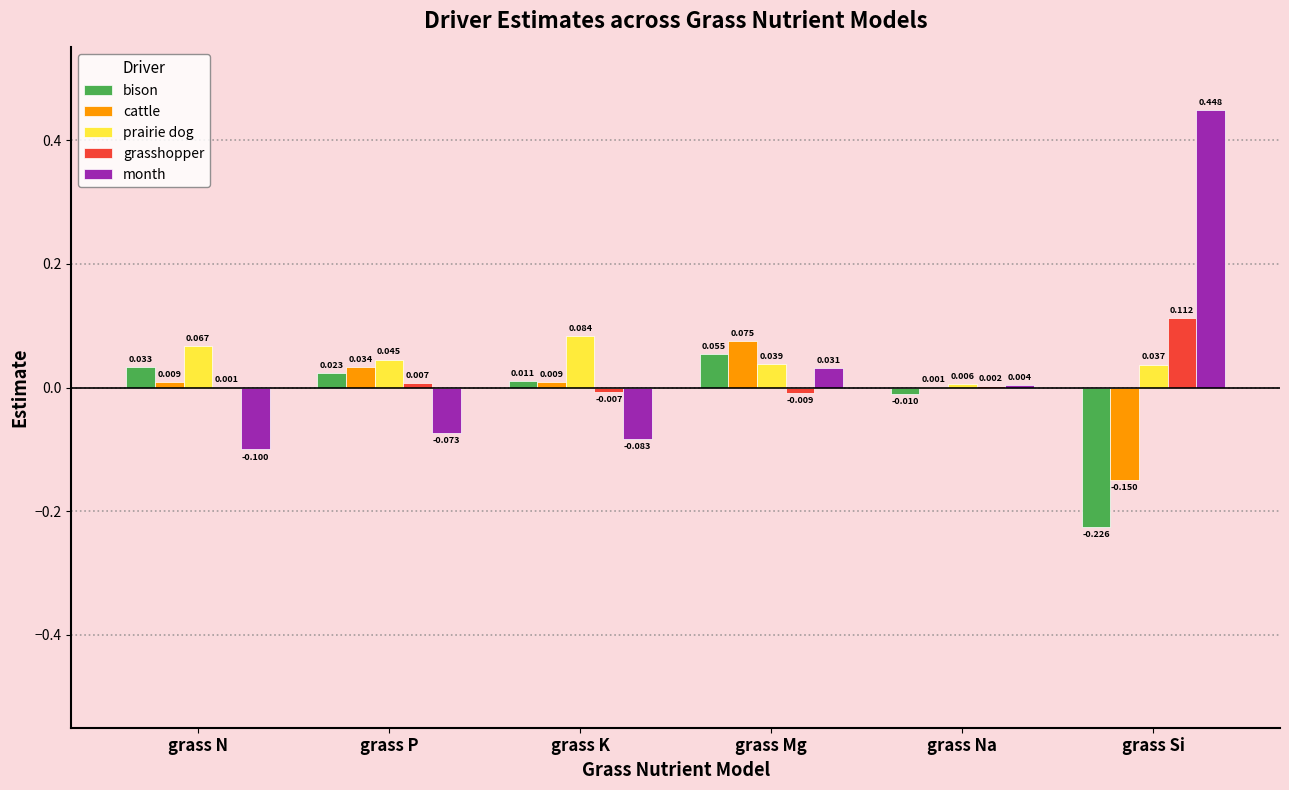

Where does the bison series first go above 0?

grass N